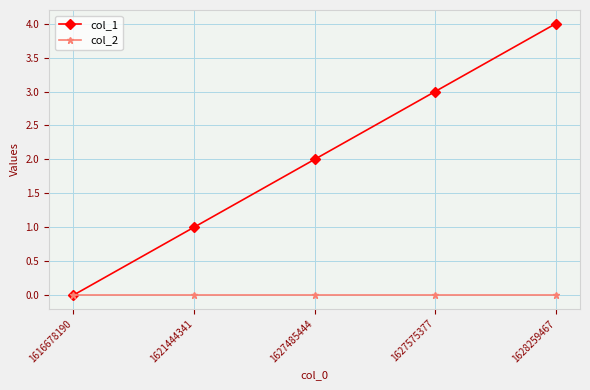

The col_1 series shows 3 at 1627575377. True or false?

True